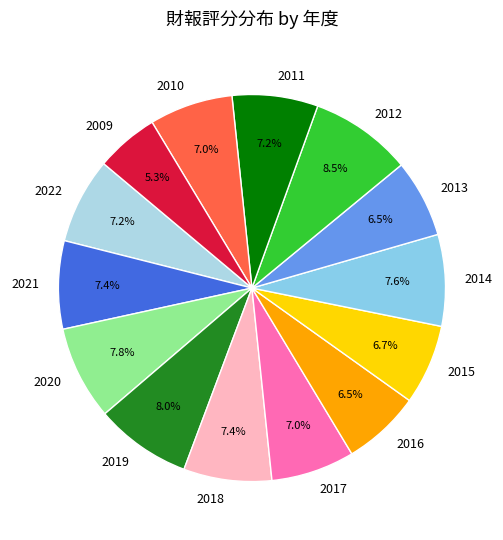

Which category has the smallest portion of the pie?

2009